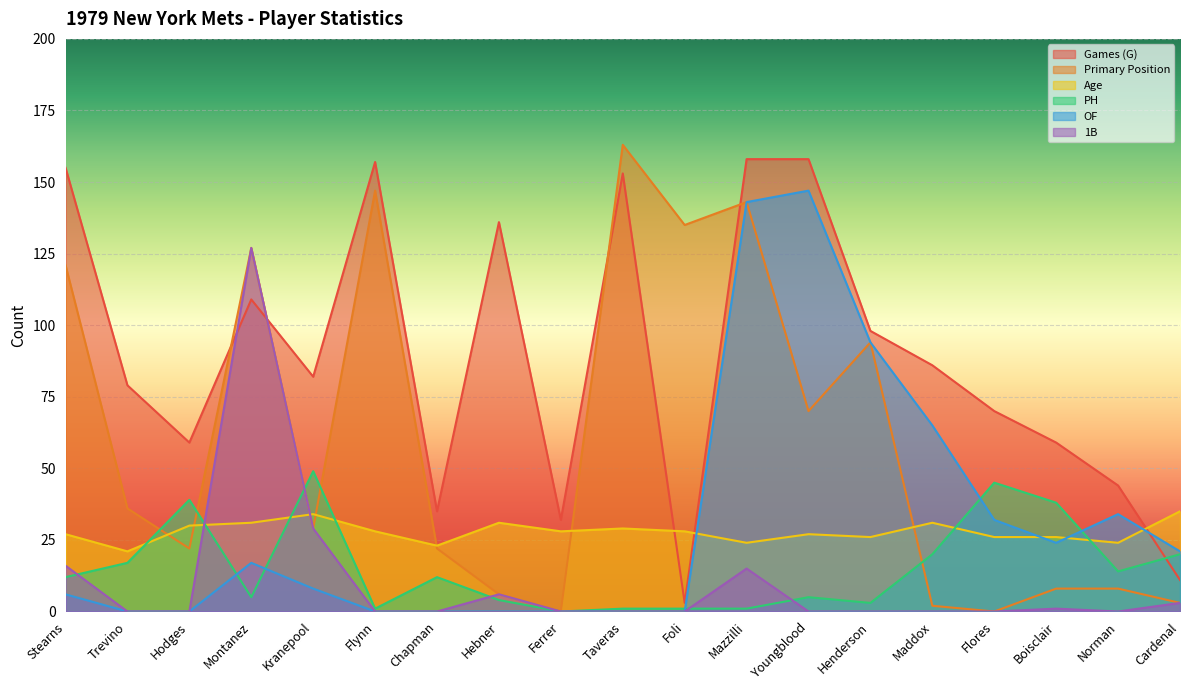

At which label does Games (G) reach its minimum?

Foli